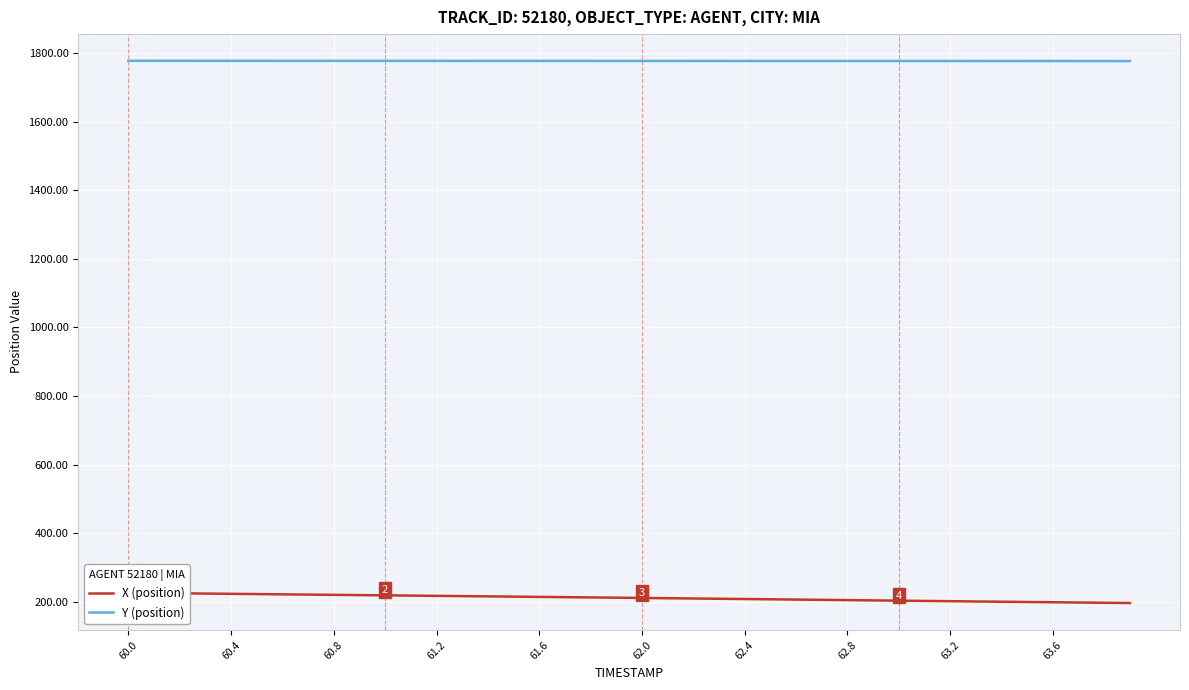

True or false: Y (position) and X (position) intersect in this chart.

False